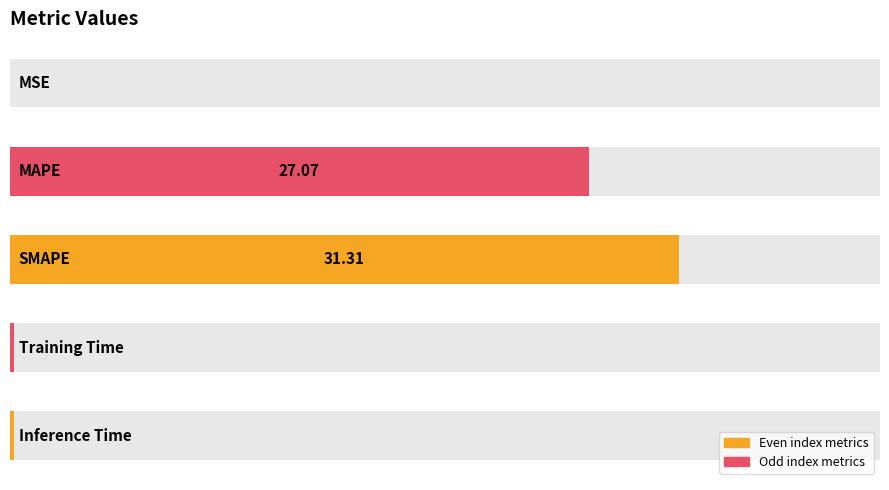

Reading right to left, transcribe all the data shown in this chart.

4=0.2	3=0.2	2=31.3	1=27.1	0=0.0